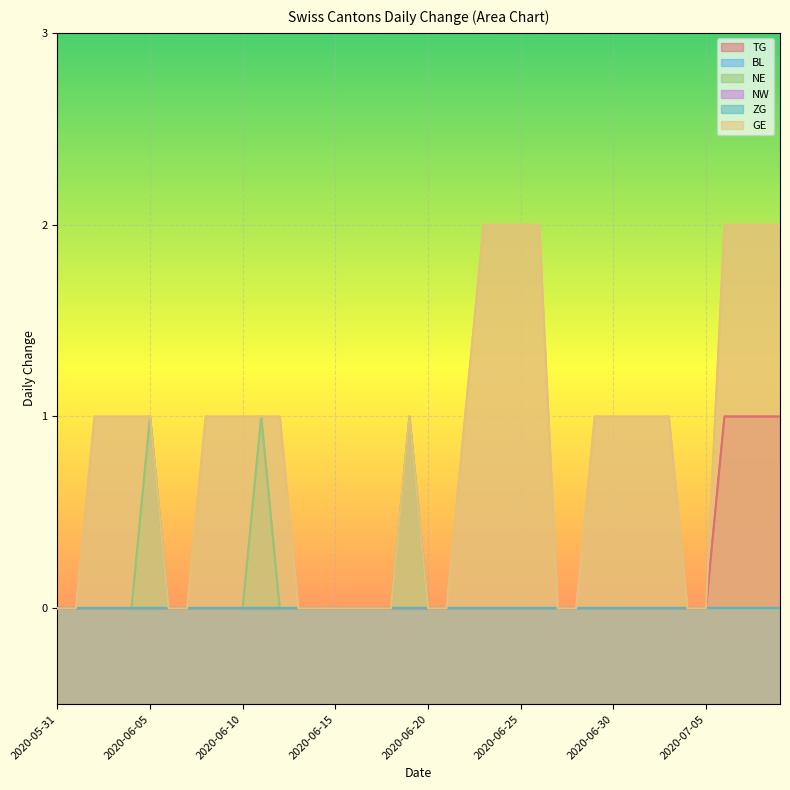

List the labels in order of TG value, largest first.

2020-07-06, 2020-07-07, 2020-07-08, 2020-07-09, 2020-05-31, 2020-06-01, 2020-06-02, 2020-06-03, 2020-06-04, 2020-06-05, 2020-06-06, 2020-06-07, 2020-06-08, 2020-06-09, 2020-06-10, 2020-06-11, 2020-06-12, 2020-06-13, 2020-06-14, 2020-06-15, 2020-06-16, 2020-06-17, 2020-06-18, 2020-06-19, 2020-06-20, 2020-06-21, 2020-06-22, 2020-06-23, 2020-06-24, 2020-06-25, 2020-06-26, 2020-06-27, 2020-06-28, 2020-06-29, 2020-06-30, 2020-07-01, 2020-07-02, 2020-07-03, 2020-07-04, 2020-07-05